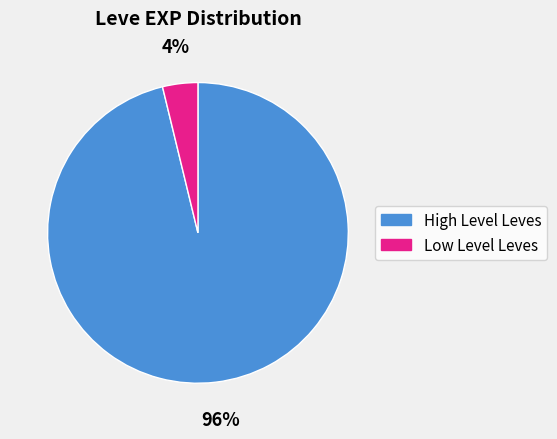

Is there any slice that represents more than half of the pie?

Yes